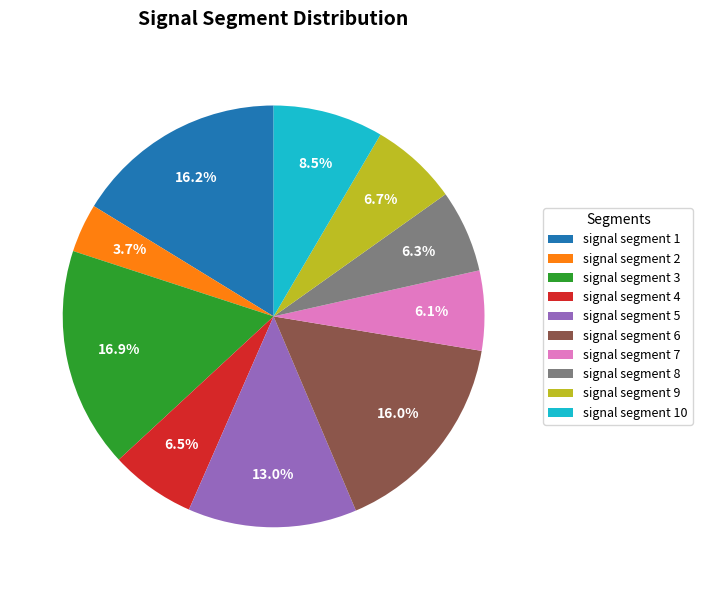

How many segments does this pie chart have?

10